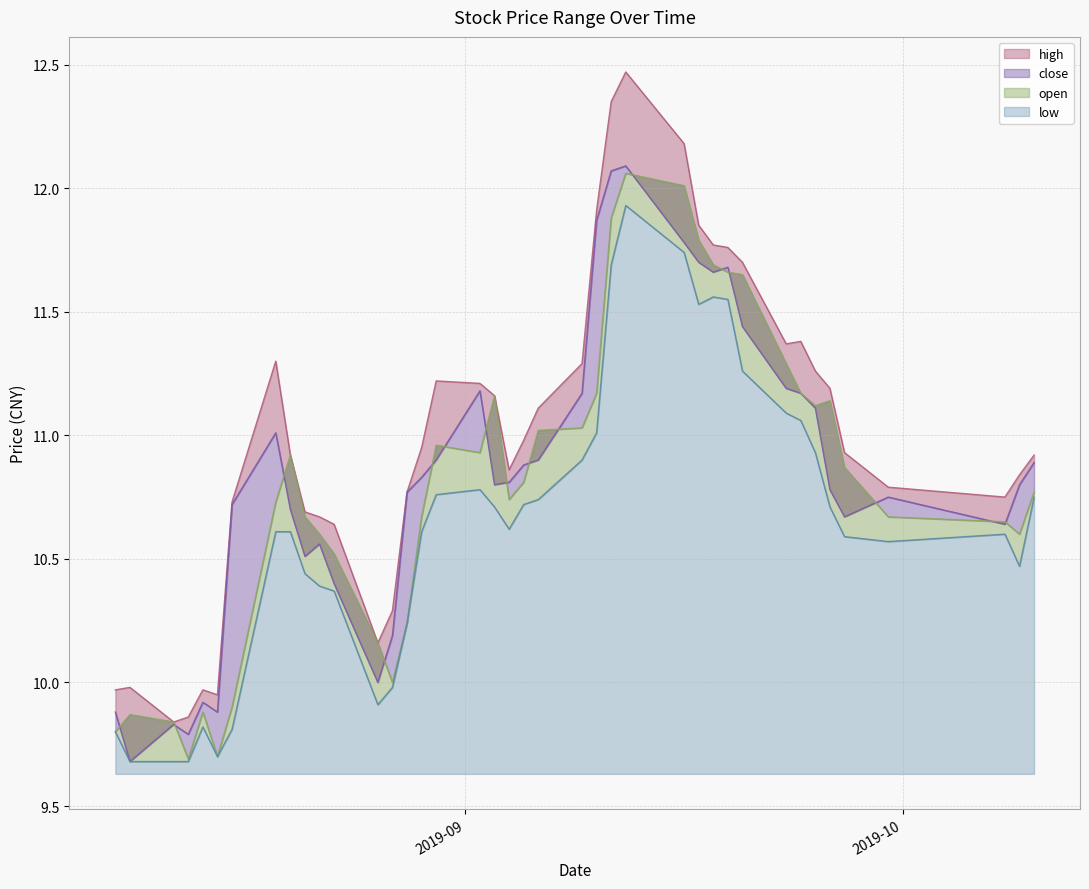

What are all the series names shown in the legend?

high, close, open, low